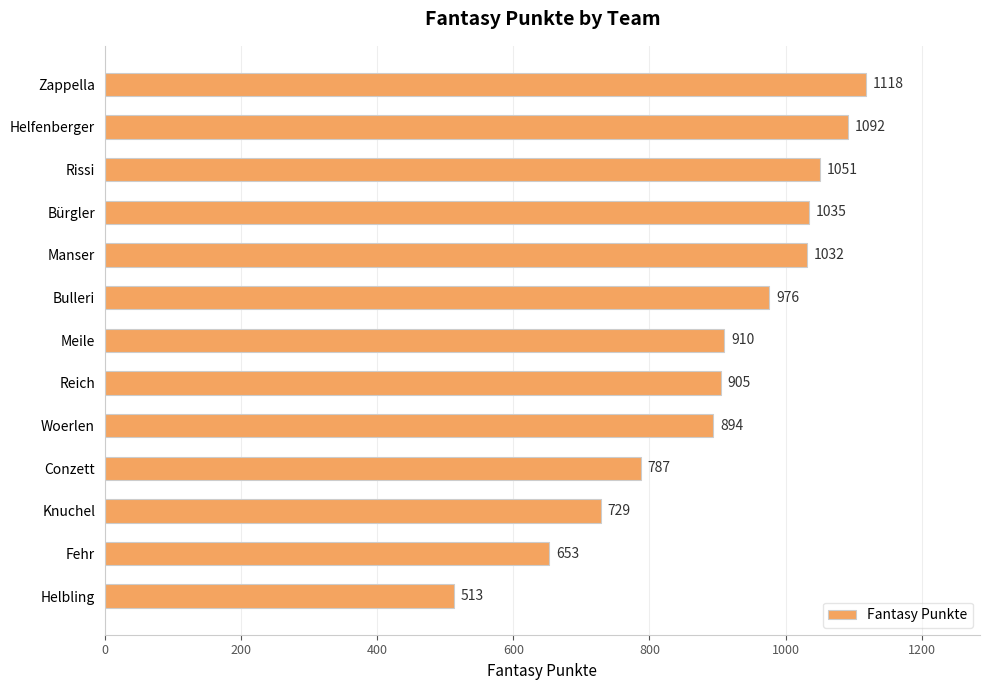

Which label corresponds to the smallest value in the chart?

Helbling